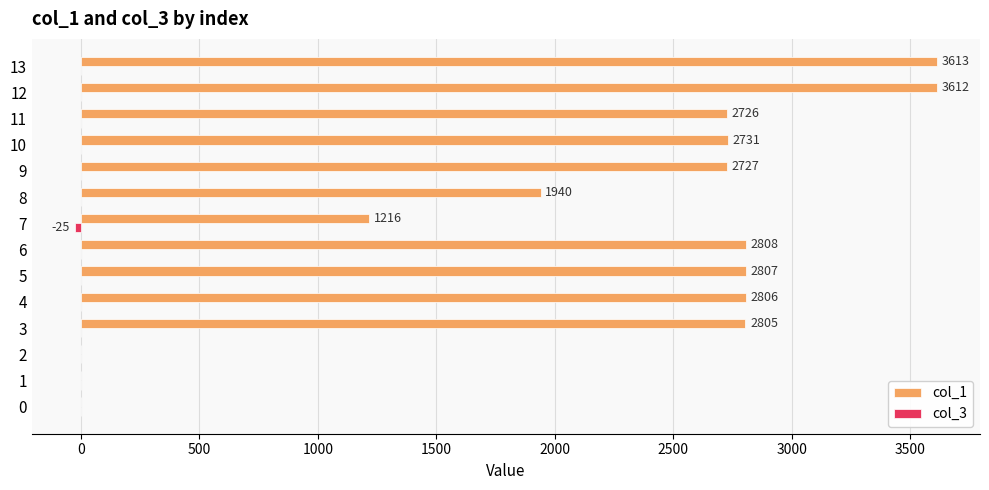

What is the greatest value displayed?

3613